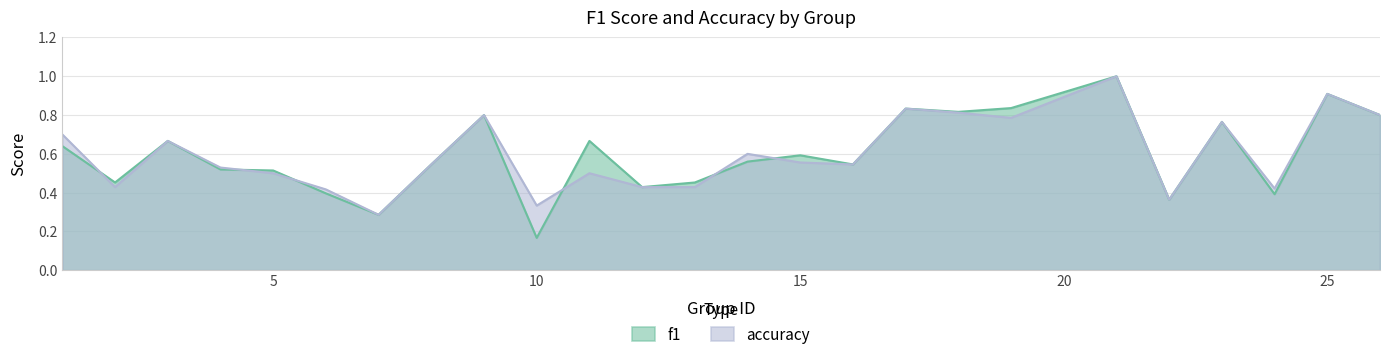

Which label corresponds to the largest value in the chart?

21